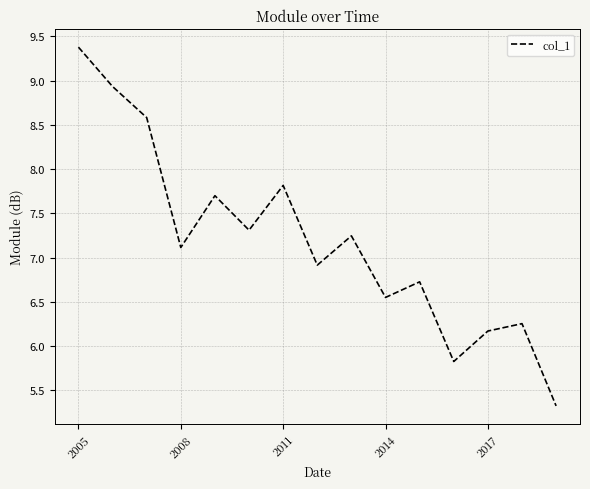

What is the greatest value displayed?

9.4